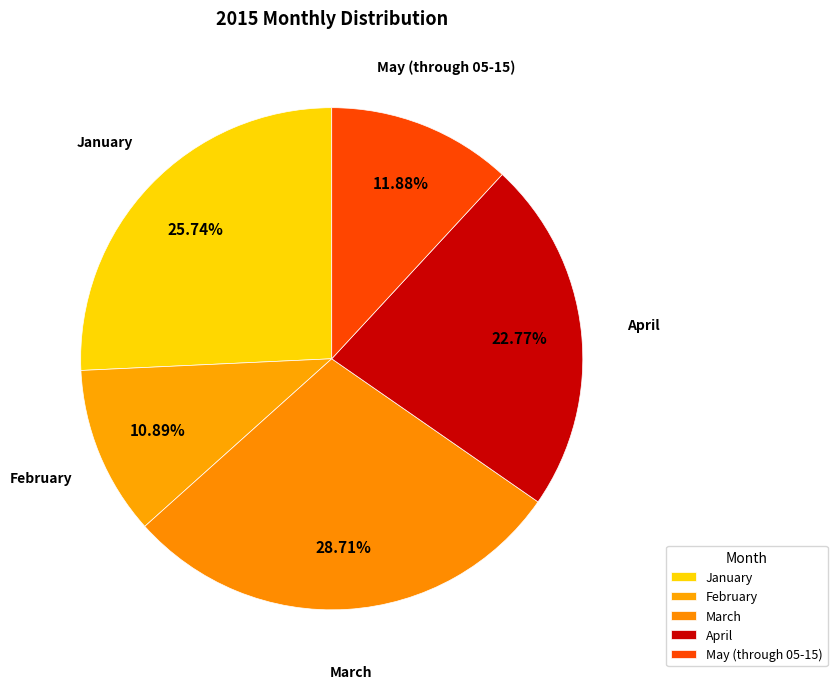

Approximately how many times larger is the value at February compared to May (through 05-15)?

0.9